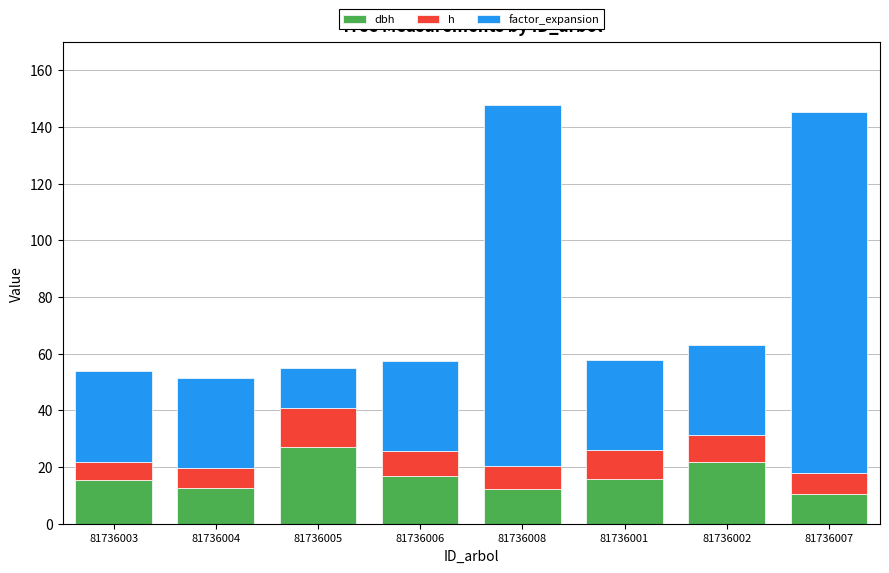

What is the total value across all series at 81736007?

145.2